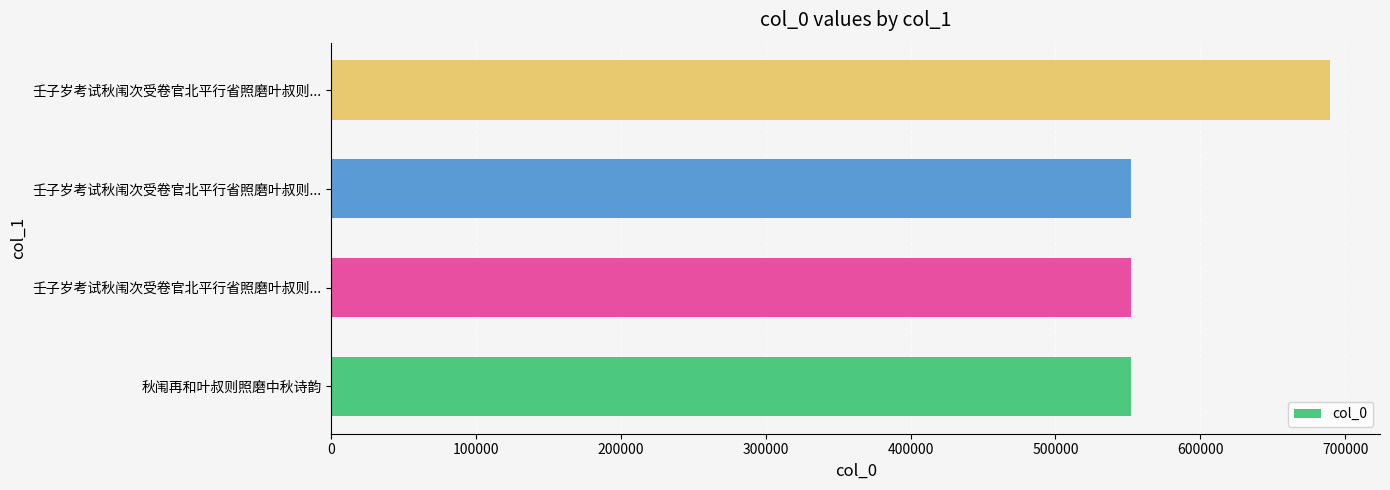

How many bars are there in total?

4